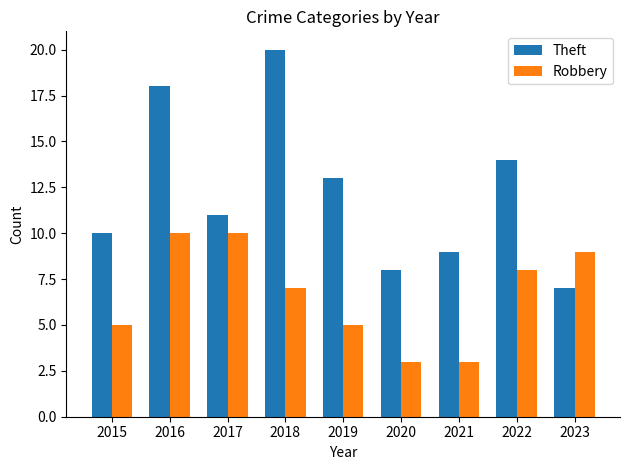

Is it true that Theft equals 13 at 2019?

True